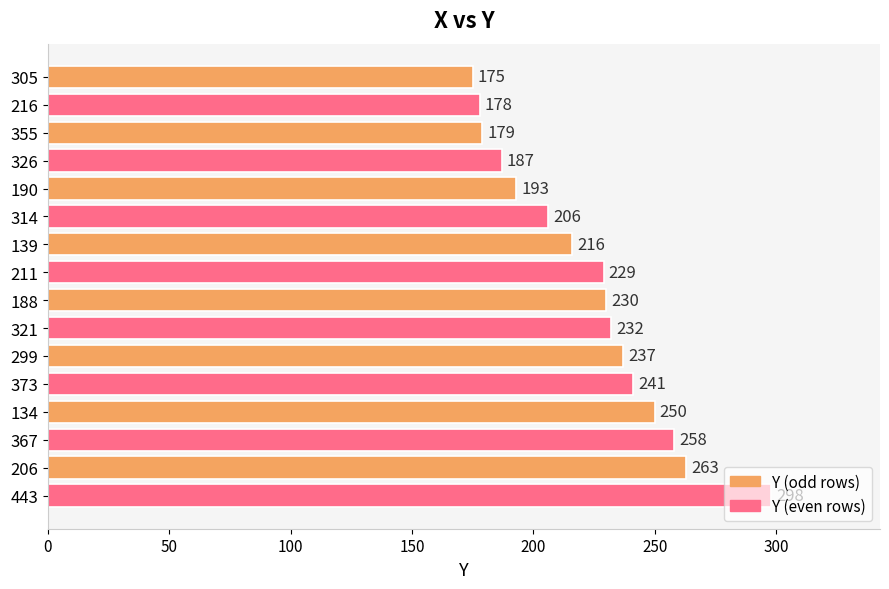

What is the approximate value at 188?

230